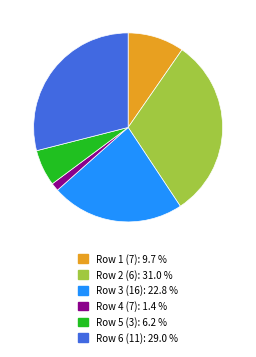

How many slices are in this pie chart?

6